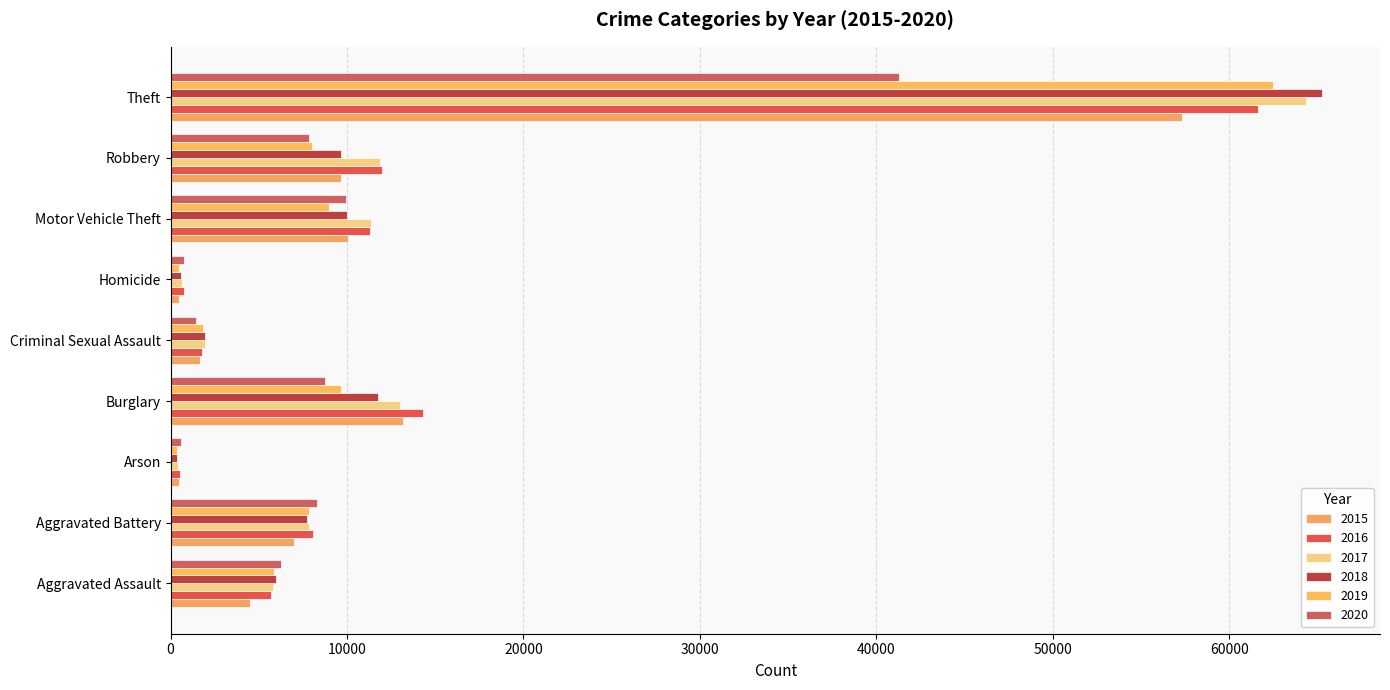

What position from the right is Aggravated Battery?

8